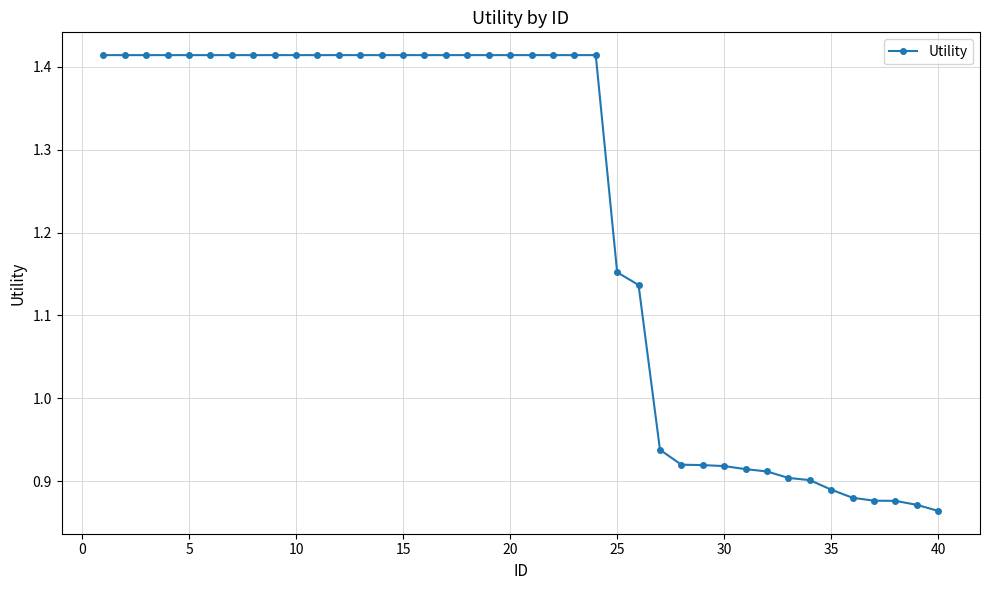

What is the sum of all values?

48.8